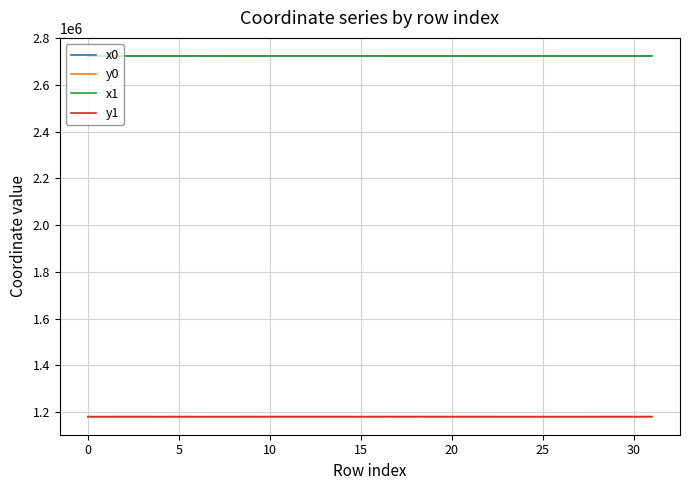

What is the maximum value shown in the chart?

2723902.2